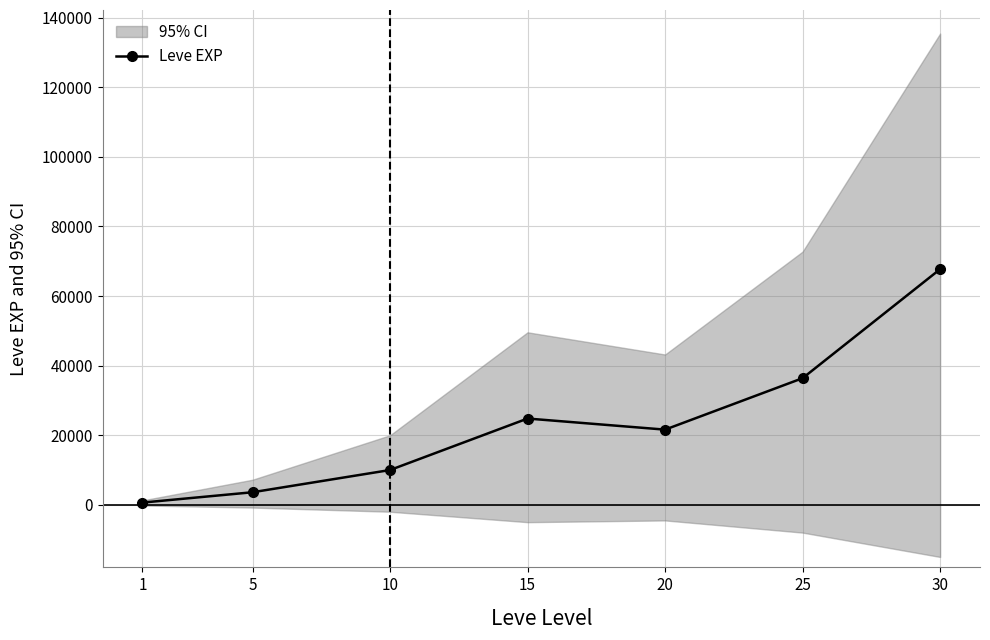

Reading left to right, extract all data points from this chart.

630	3600	9990	24790	21600	36390	67730